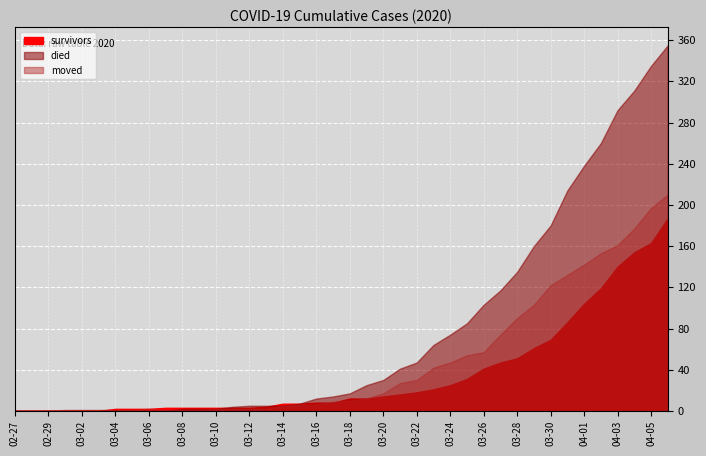

At which label does moved first exceed 10?

2020-03-19